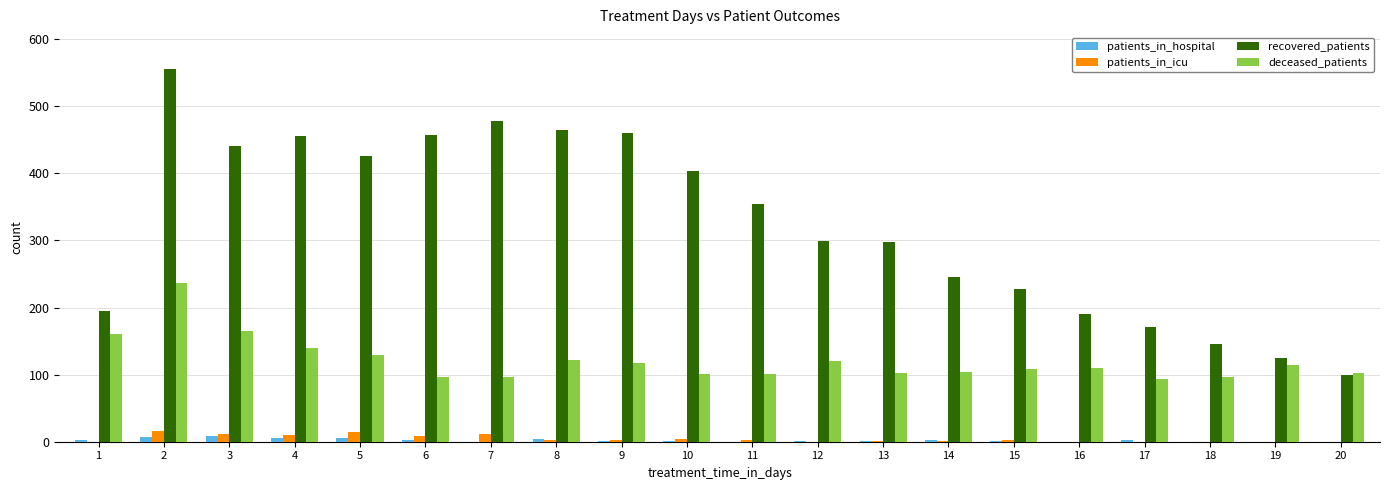

How many groups of bars are there?

20